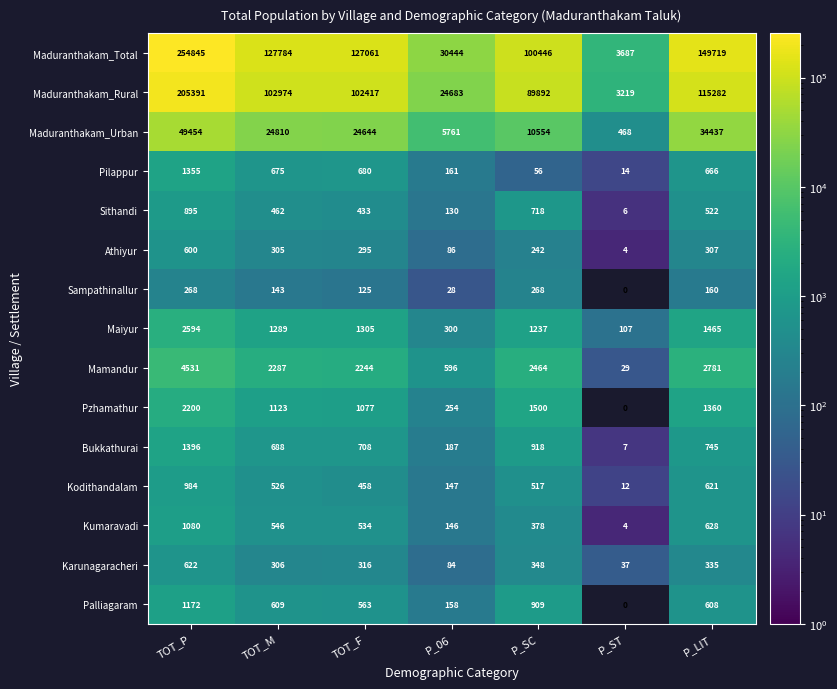

Which series changed the most between TOT_M and P_LIT?

Maduranthakam_Total